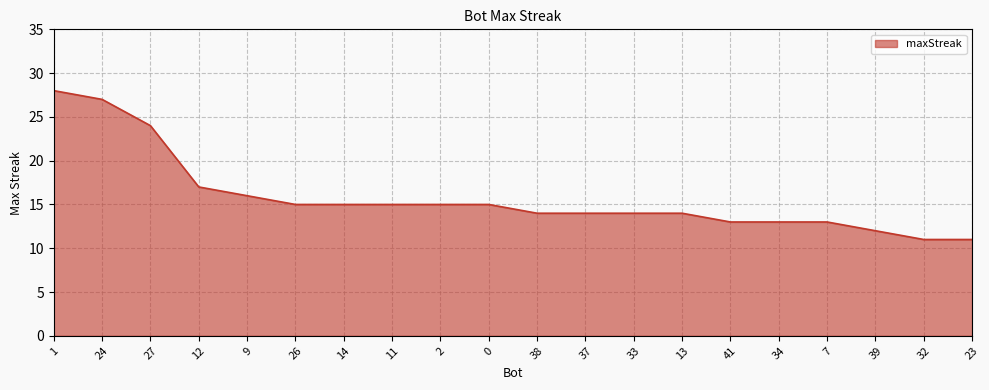

Reading right to left, what are all the values shown in this chart?

11	11	12	13	13	13	14	14	14	14	15	15	15	15	15	16	17	24	27	28